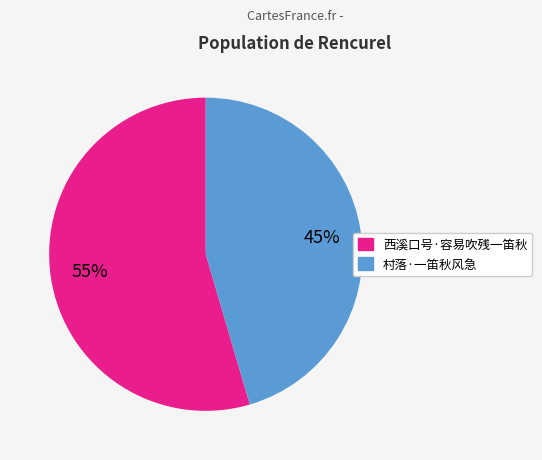

How many slices are in this pie chart?

2